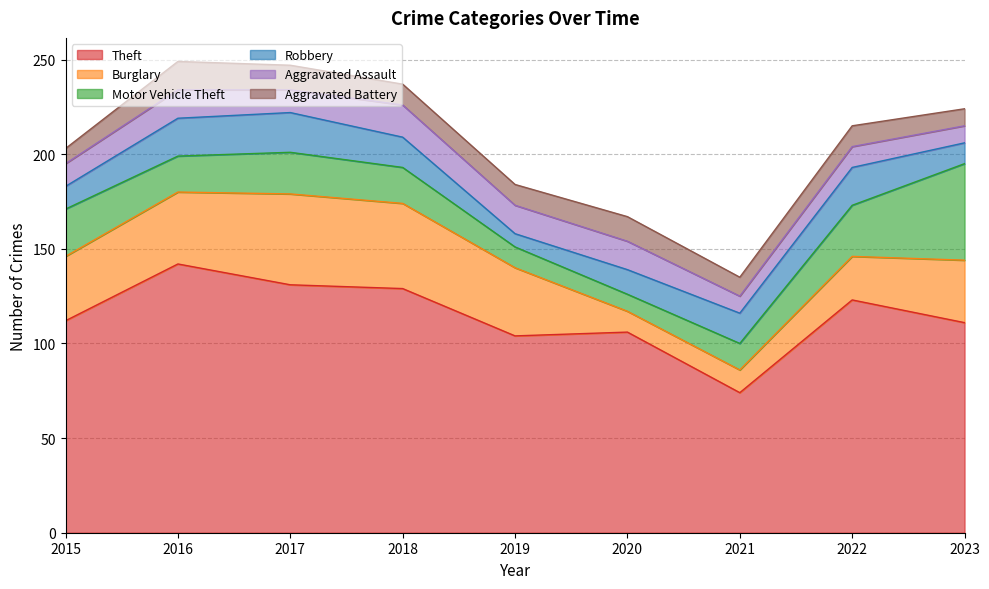

What are all the series names shown in the legend?

Theft, Burglary, Motor Vehicle Theft, Robbery, Aggravated Assault, Aggravated Battery